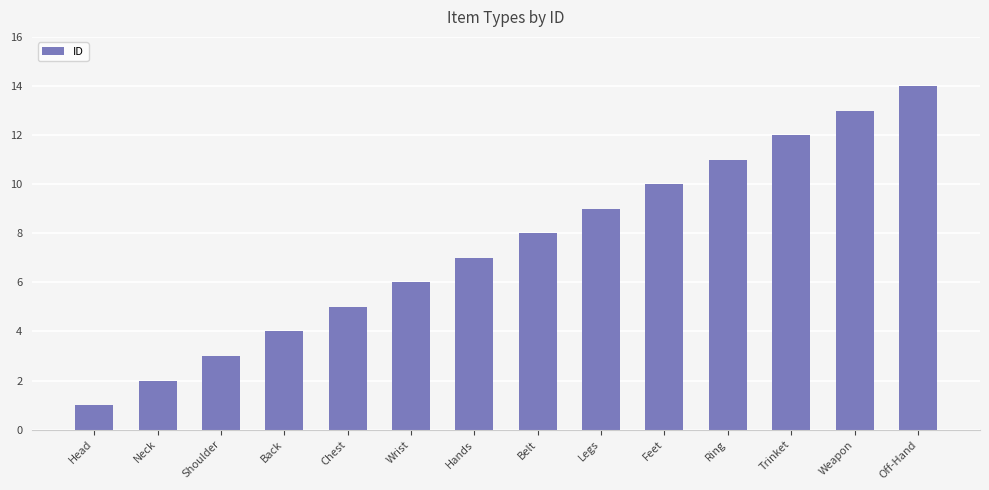

Which category has the highest value across all series?

Off-Hand